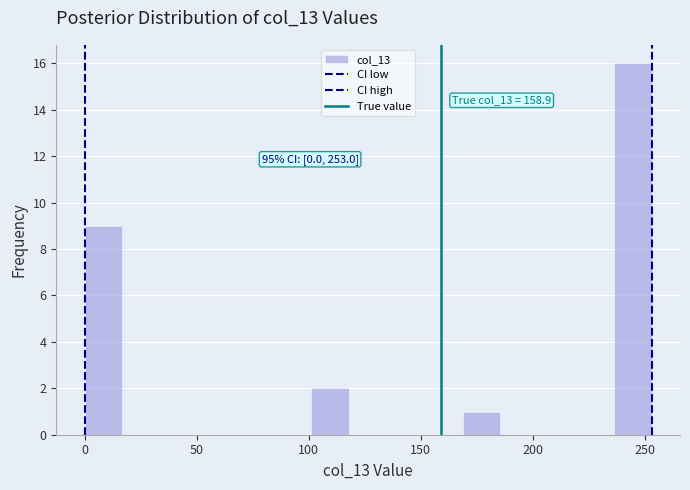

Around what value on the x-axis is the tallest bar? Give the approximate position of its centre, as read against the axis.

245